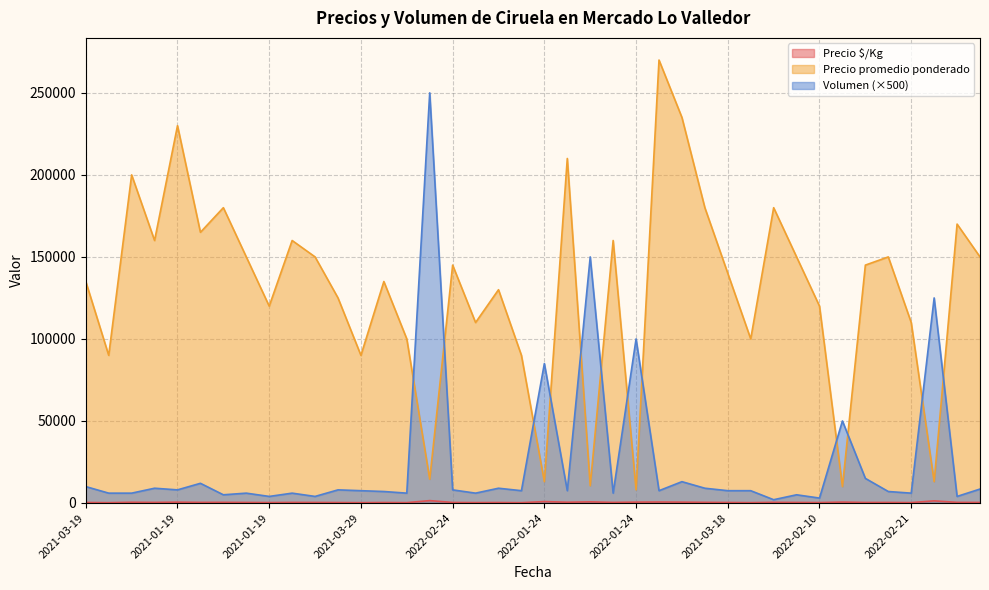

Which has a higher value, 2021-01-19 or 2021-03-19?

2021-03-19